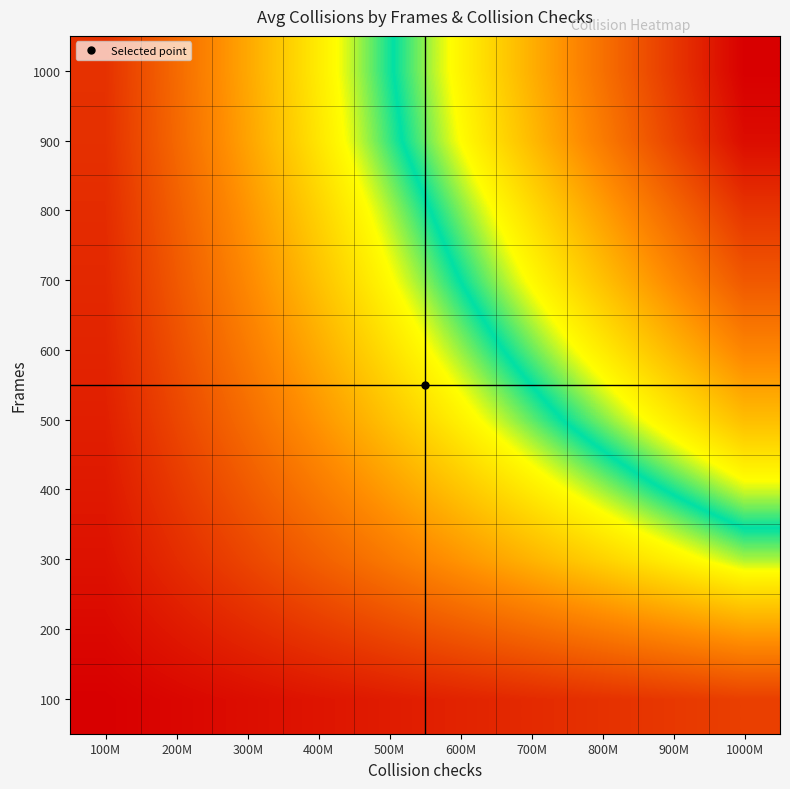

At 200M, list the series in order from largest to smallest.

1000, 900, 800, 700, 600, 500, 400, 300, 200, 100